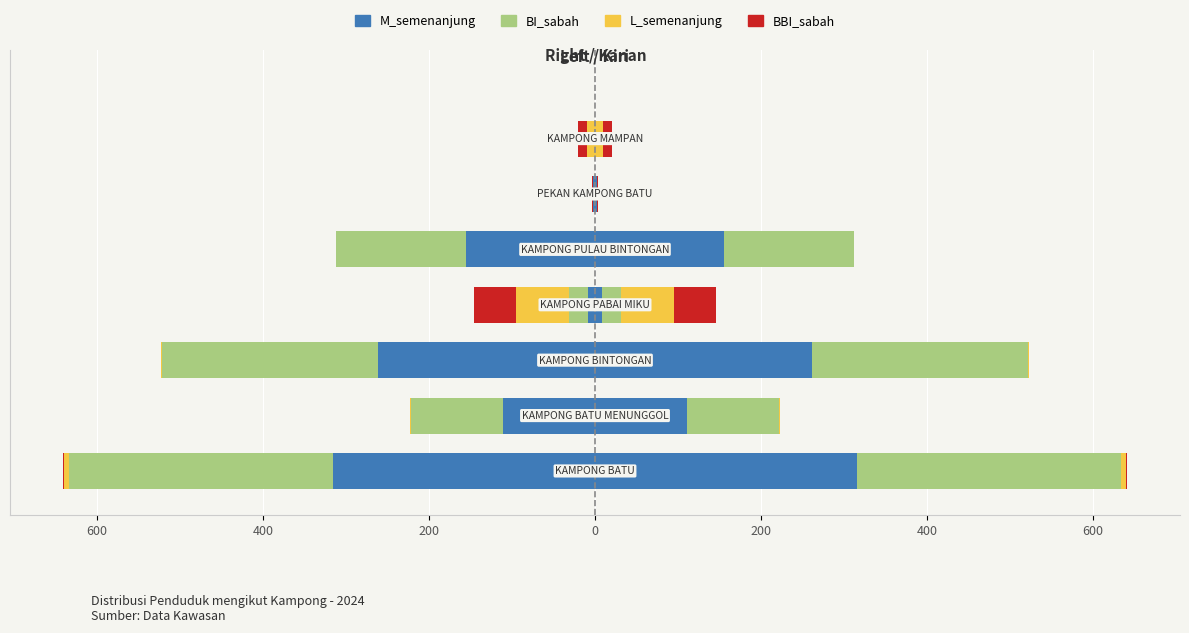

Is it true that BBI_sabah equals 0 at 600?

True